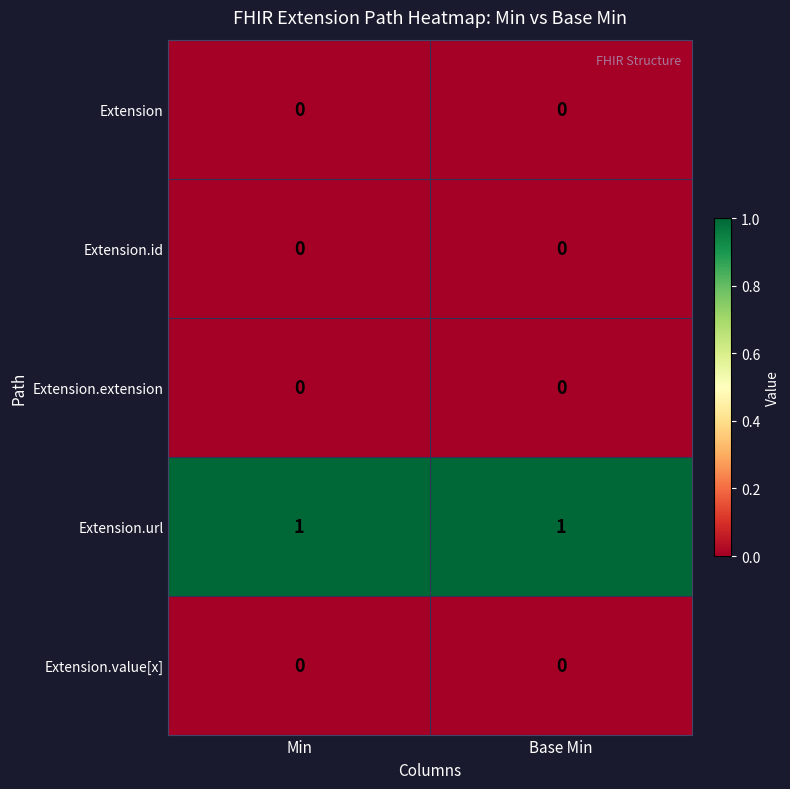

At how many categories does at least one series exceed 0?

2